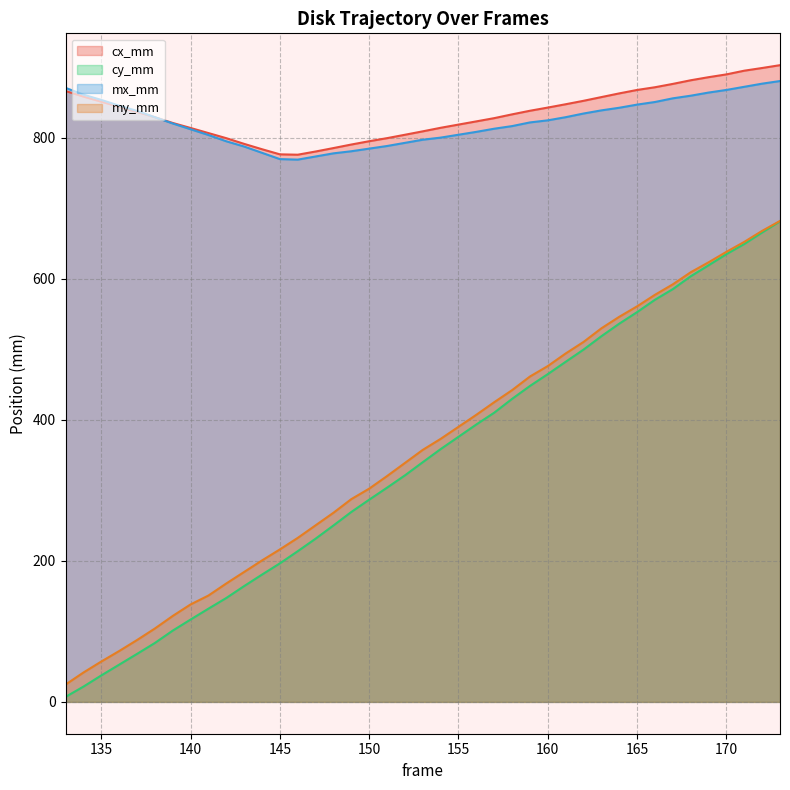

The value of my_mm at 138 is 70.1. True or false?

False